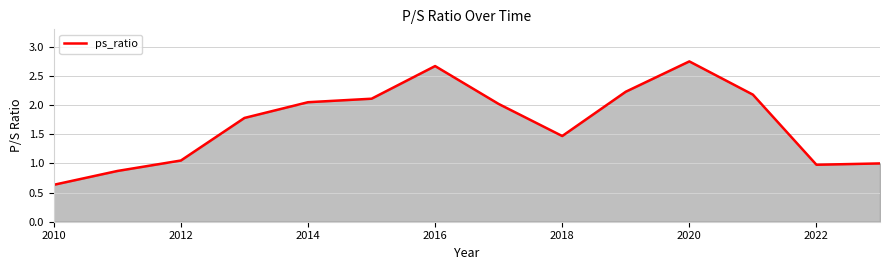

What is the difference between the maximum and minimum values?

2.1